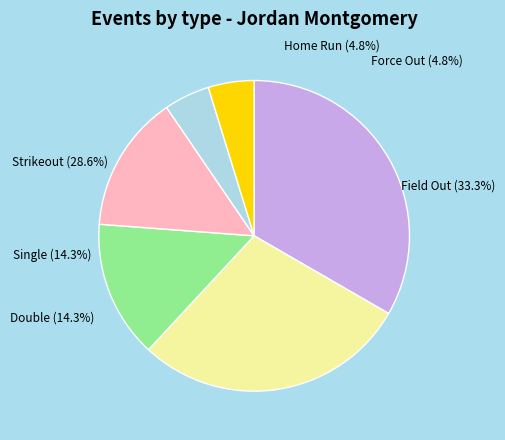

Is it true that Home Run is 5% of the pie?

True